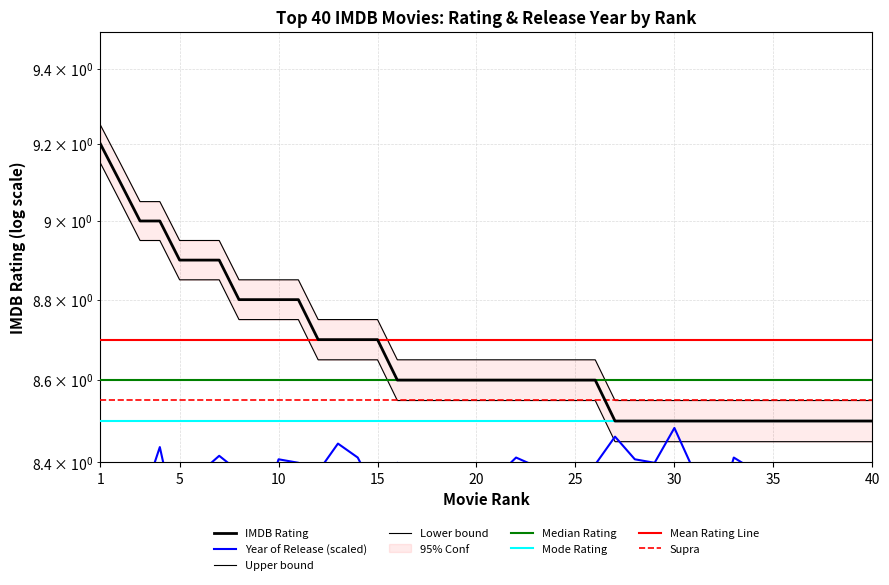

At which category does year of release reach its first local peak?

4